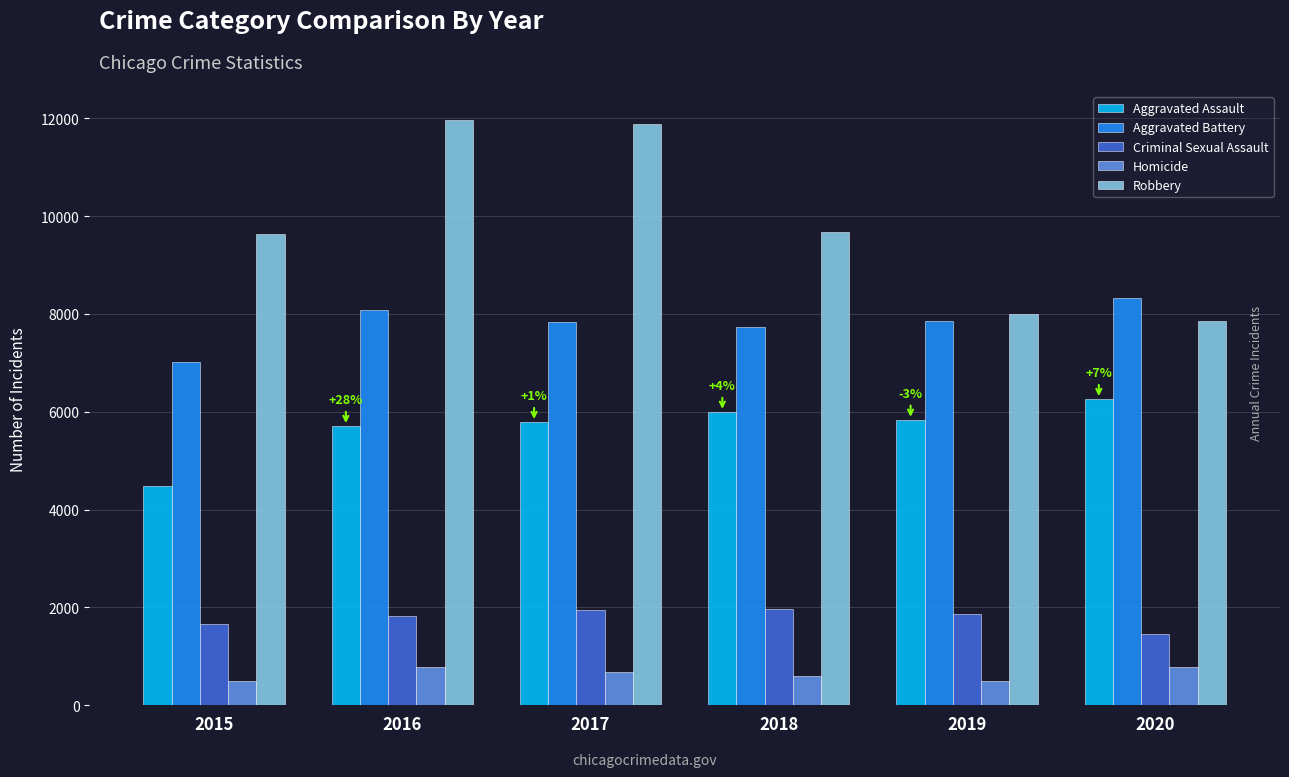

What is the value of the Homicide bar at the 1st from the left?

496